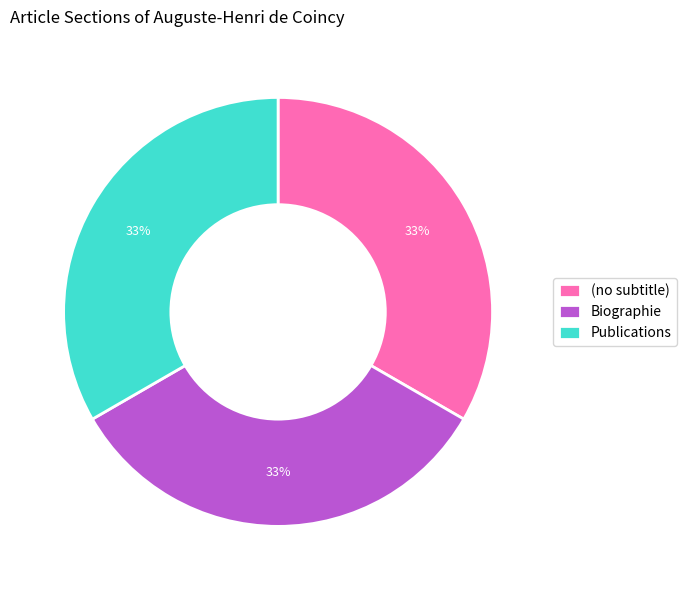

Does any single category account for the majority?

No